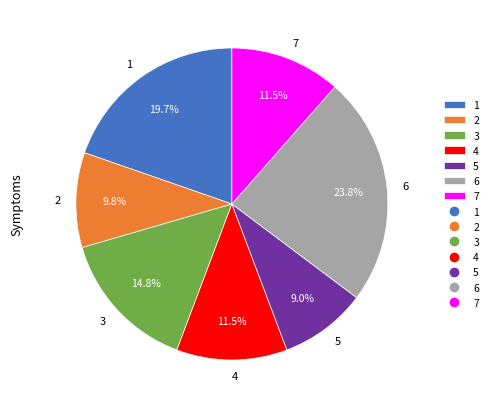

Does 4 account for over 50% of the chart?

No